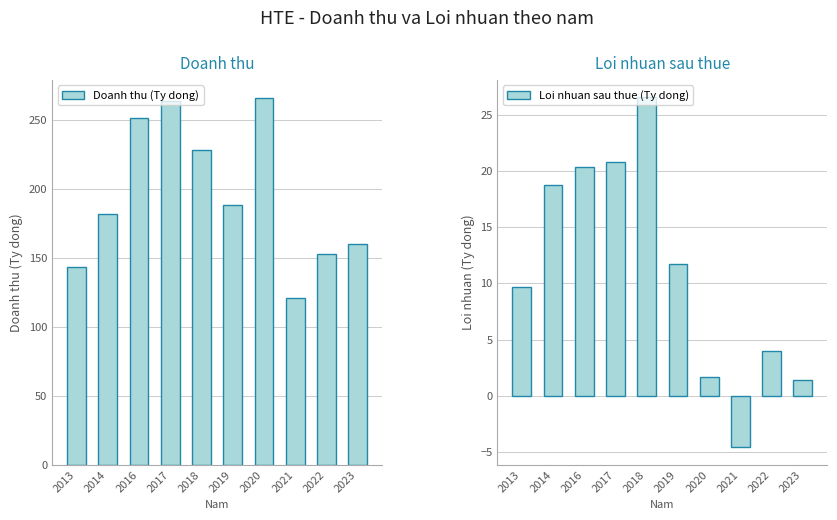

What is the lowest value of the Loi nhuan sau thue (Ty dong) series?

-4.6